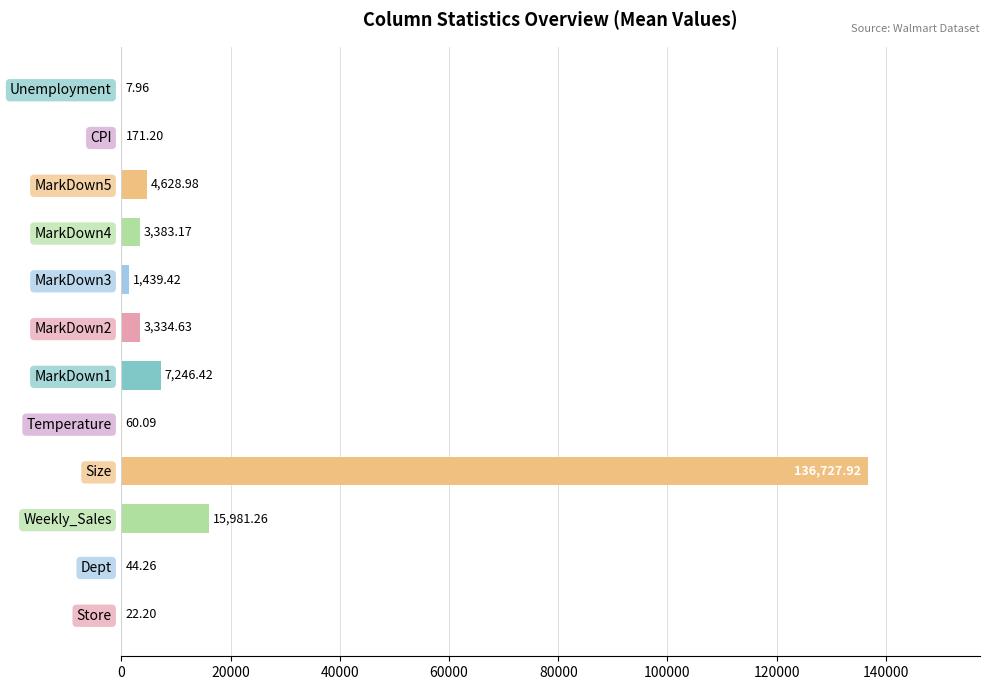

Which category has the highest value across all series?

Size